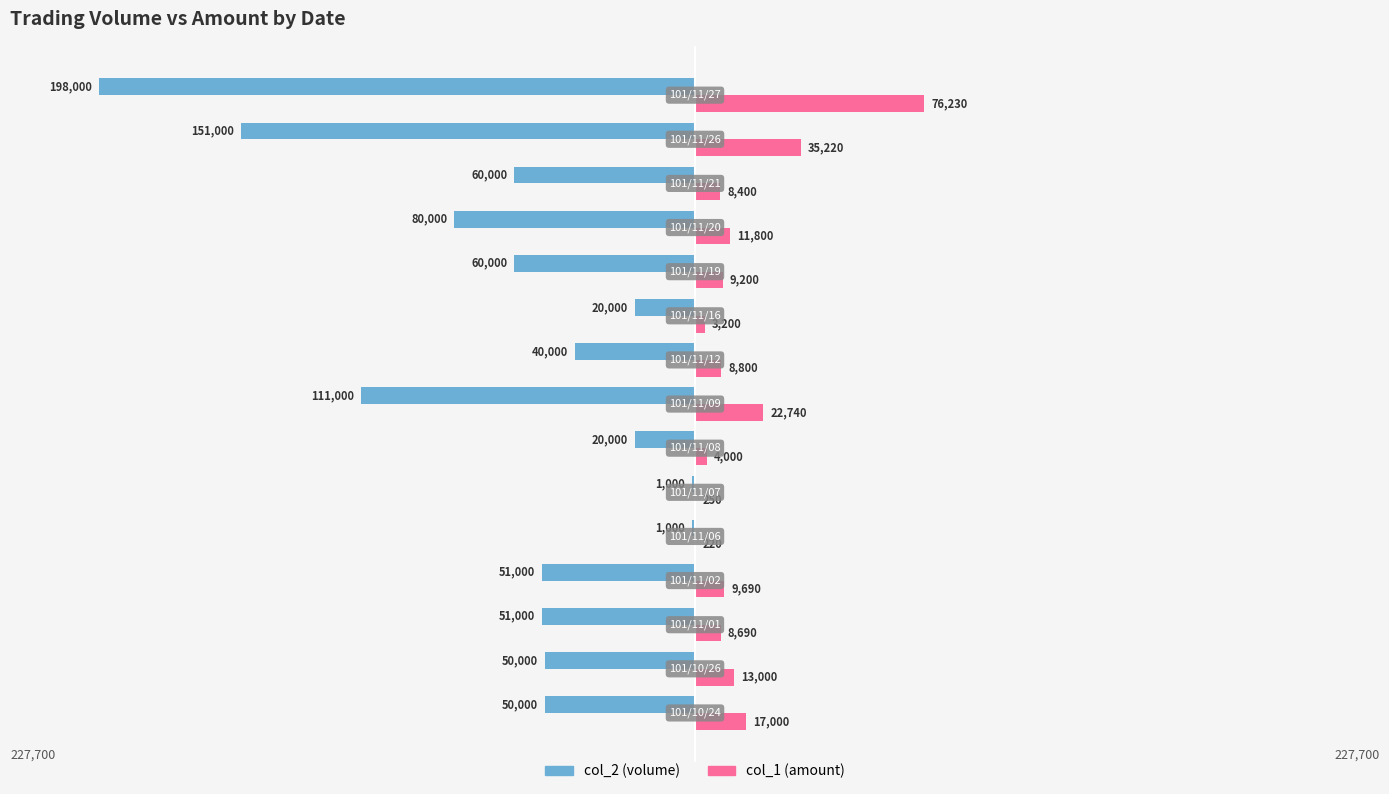

Reading right to left, extract all data points from this chart.

col_2 (volume): -198000	-151000	-60000	-80000	-60000	-20000	-40000	-111000	-20000	-1000	-1000	-51000	-51000	-50000	-50000
col_1 (amount): 76230	35220	8400	11800	9200	3200	8800	22740	4000	250	220	9690	8690	13000	17000